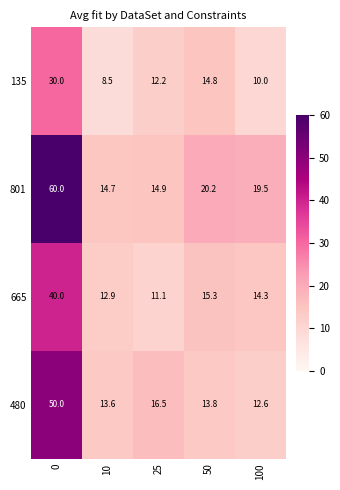

List the series in order of their overall mean, highest first.

801, 480, 665, 135